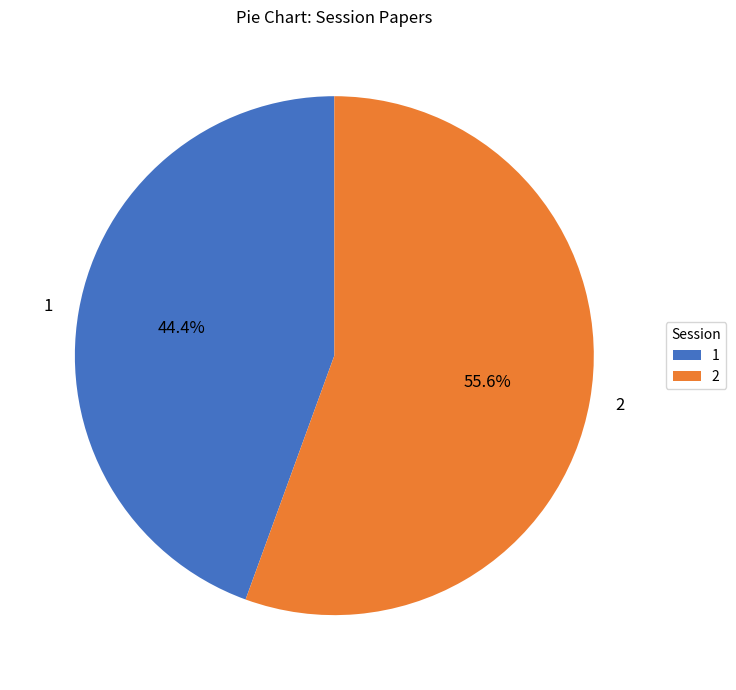

How many slices are in this pie chart?

2